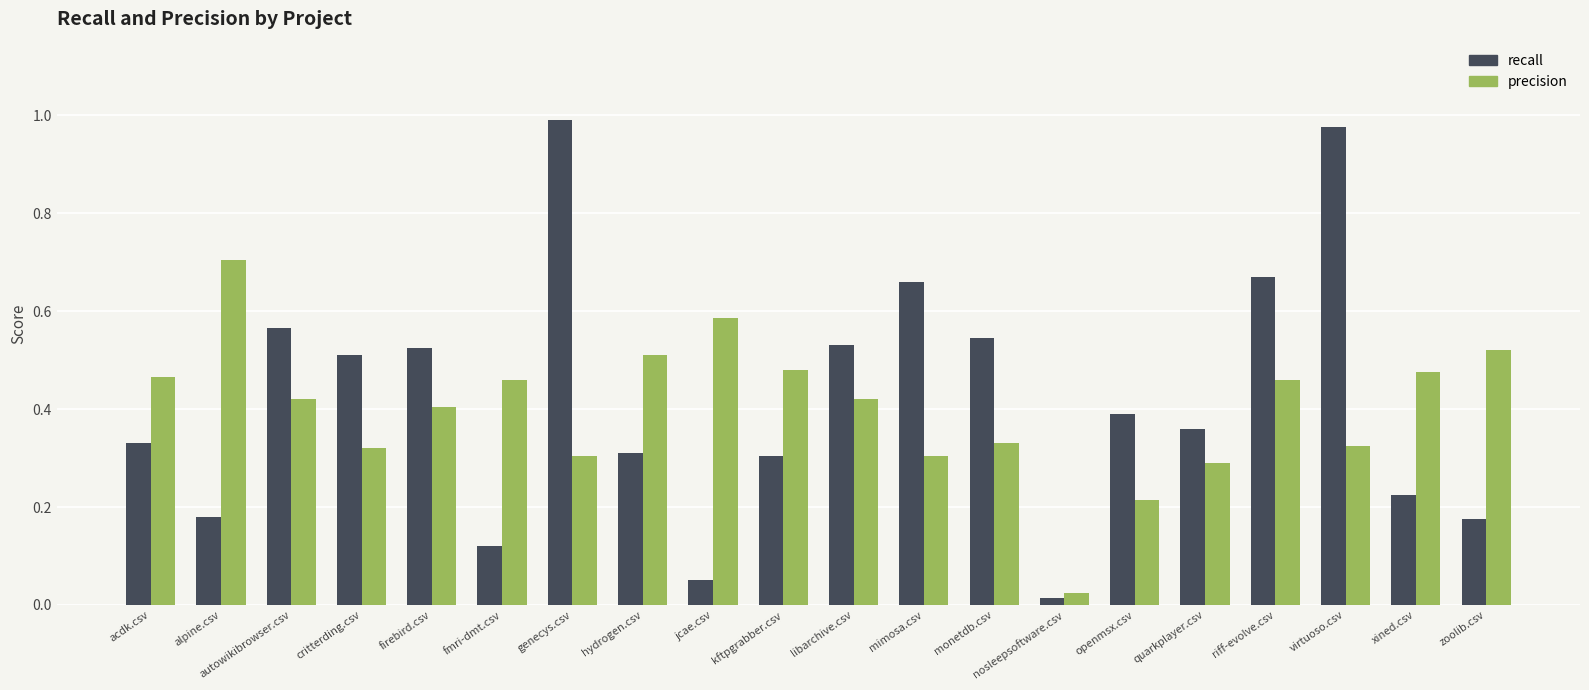

Is it true that recall equals 0.5 at critterding.csv?

True